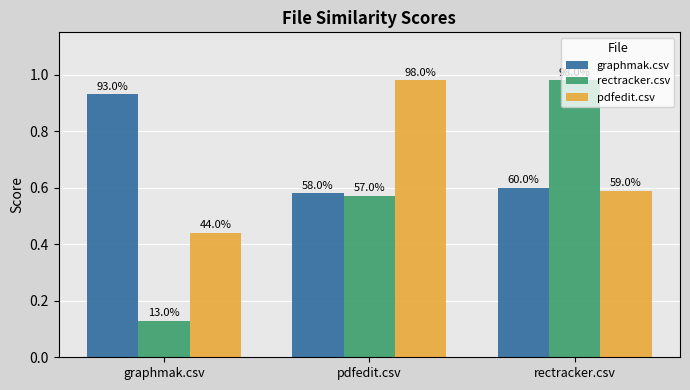

What are all the series names shown in the legend?

graphmak.csv, rectracker.csv, pdfedit.csv